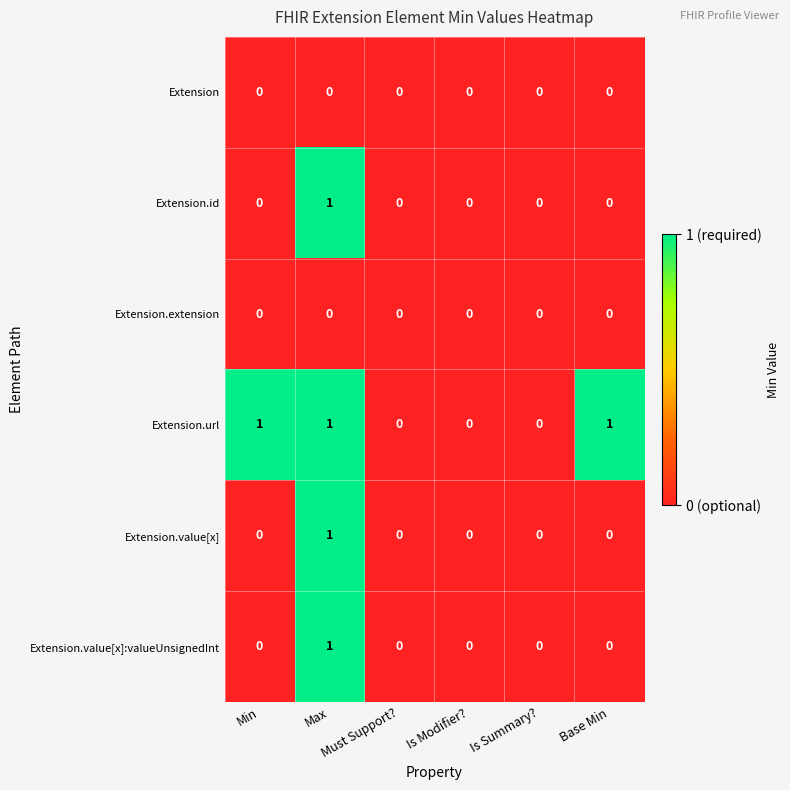

Which series has the largest total across all categories?

Extension.url